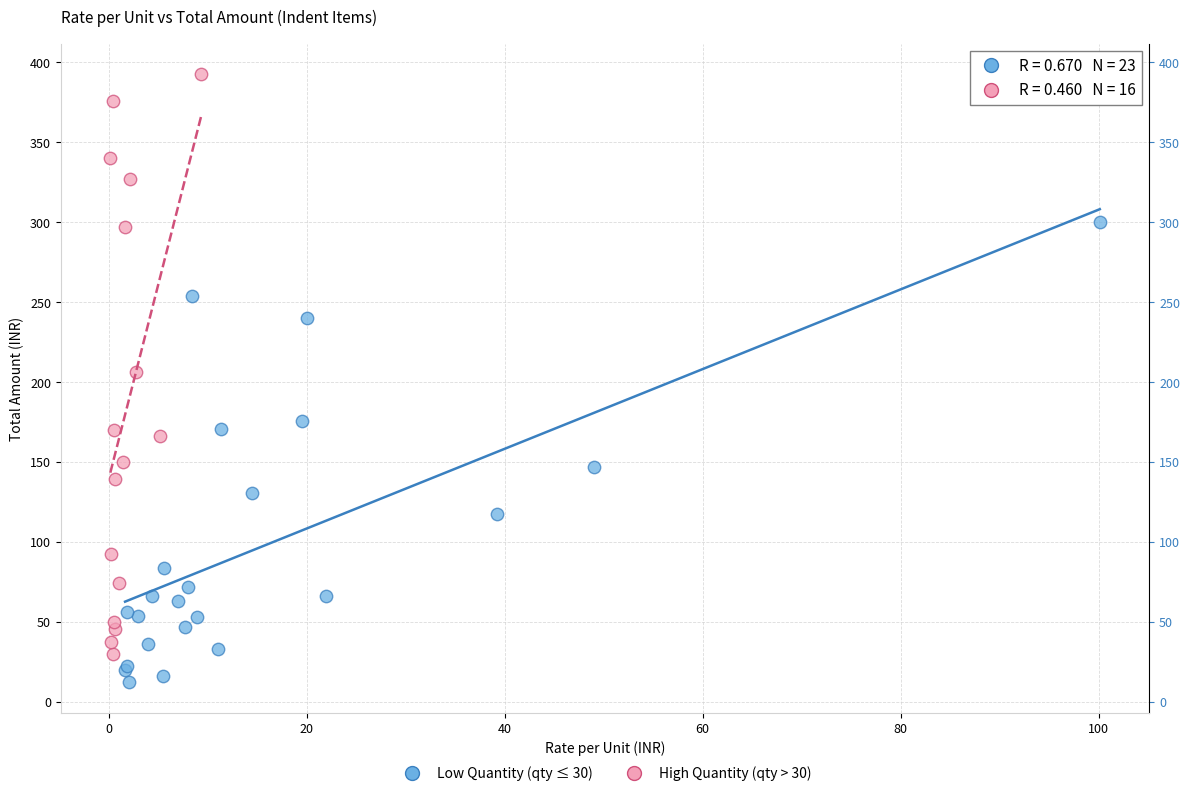

Which series has the largest Y range (max minus min)?

High Quantity (qty > 30)